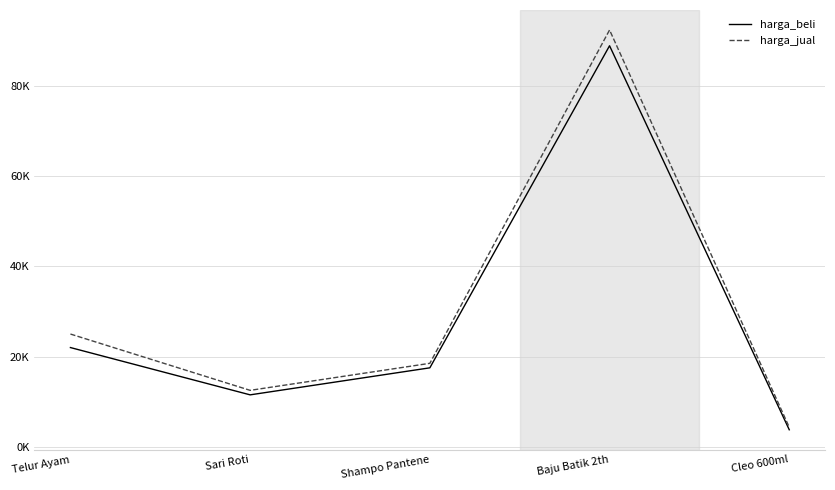

What are all the series names shown in the legend?

harga_beli, harga_jual